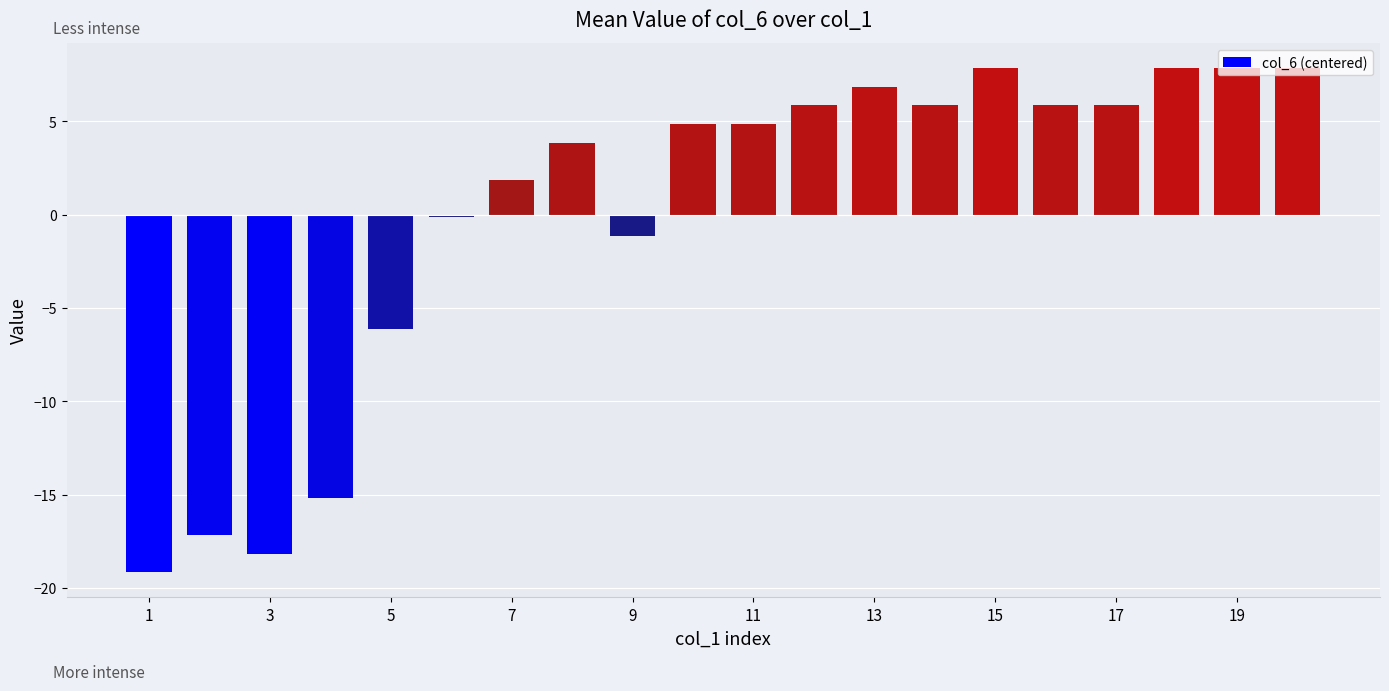

Does the chart contain any negative values?

Yes